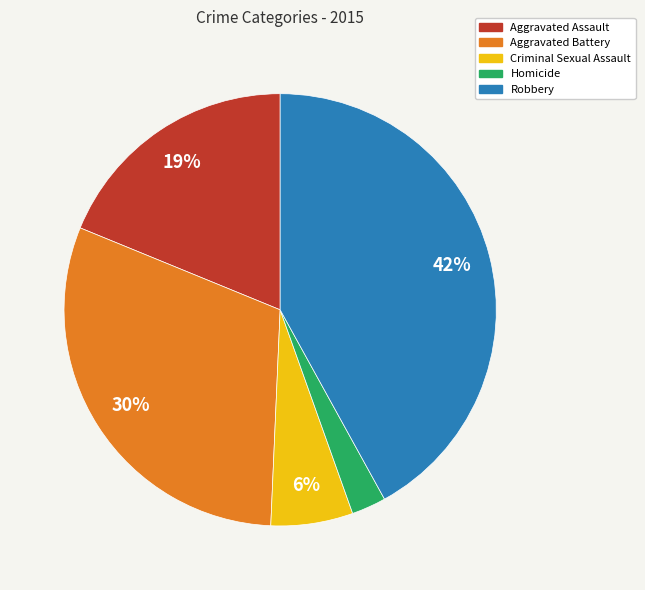

What is the ratio of the value at Aggravated Battery to the value at Criminal Sexual Assault?

5.0